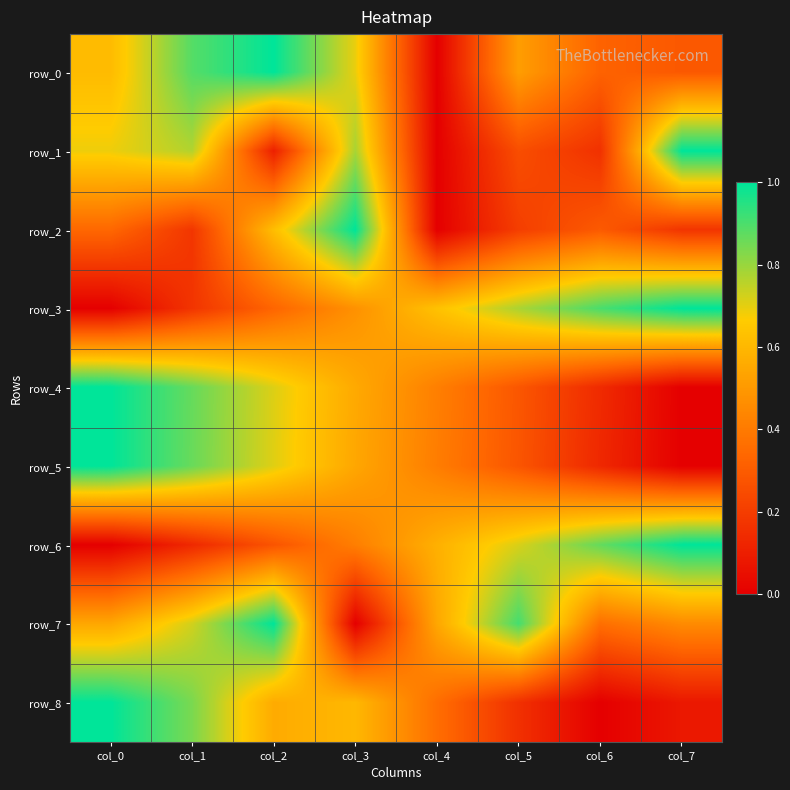

Reading left to right, transcribe all the data shown in this chart.

row_0: 0.6	0.9	1.0	0.7	0.0	0.5	0.3	0.3
row_1: 0.7	0.8	0.1	0.8	0.0	0.3	0.2	1.0
row_2: 0.3	0.2	0.6	1.0	0.0	0.2	0.3	0.2
row_3: 0.0	0.2	0.3	0.5	0.6	0.8	0.9	1.0
row_4: 1.0	0.9	0.7	0.6	0.4	0.3	0.1	0.0
row_5: 1.0	0.9	0.7	0.5	0.4	0.3	0.1	0.0
row_6: 0.0	0.1	0.3	0.4	0.6	0.7	0.9	1.0
row_7: 0.5	0.7	1.0	0.0	0.5	0.9	0.4	0.5
row_8: 1.0	0.8	0.6	0.6	0.4	0.2	0.0	0.1